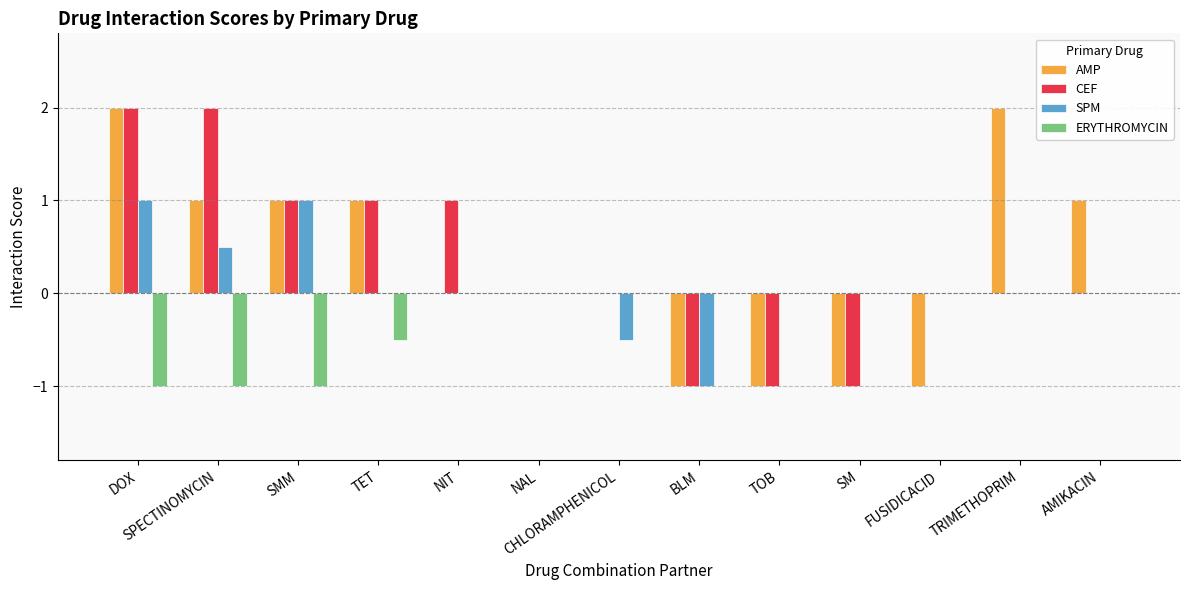

What is the average value of the CEF series?

0.3